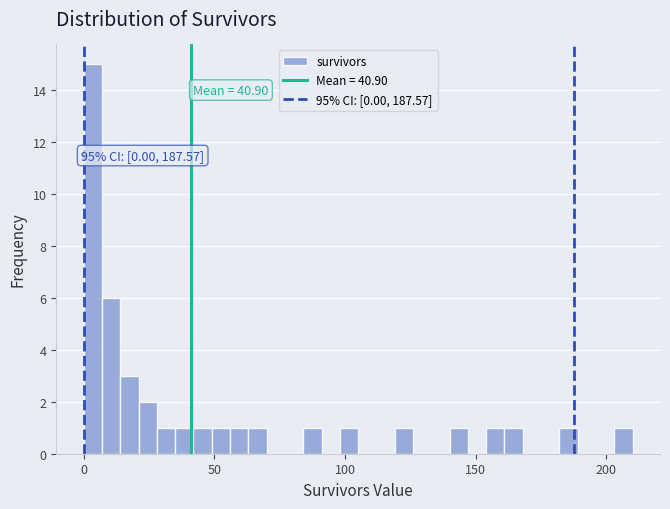

Around what value on the x-axis is the tallest bar? Give the approximate position of its centre, as read against the axis.

5